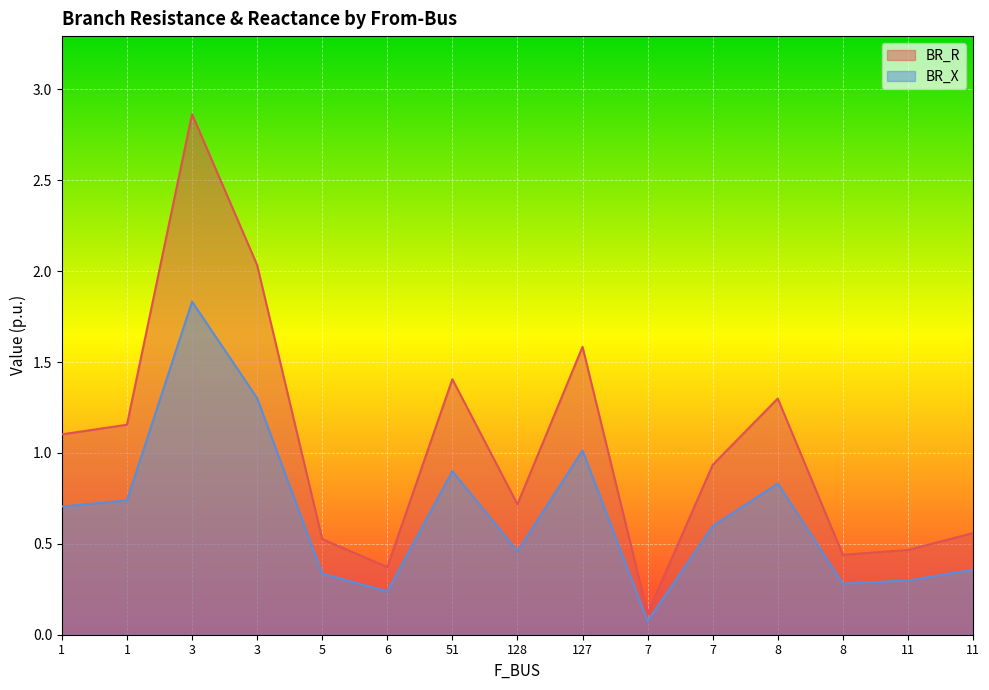

Rank the series at 7 from highest to lowest value.

BR_R, BR_X